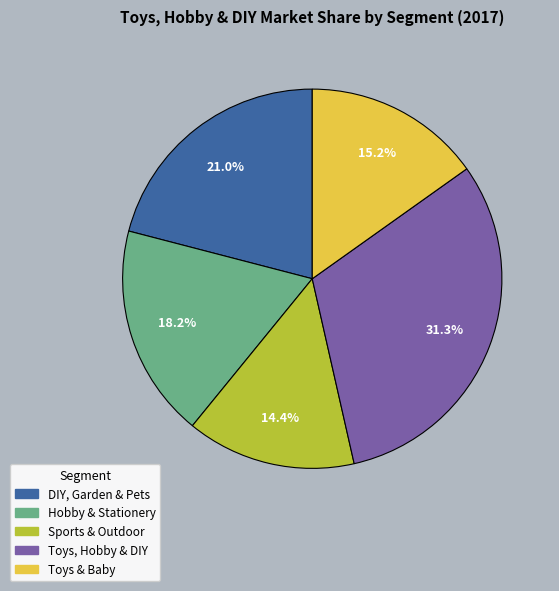

To the nearest percent, what is the average slice percentage?

20%